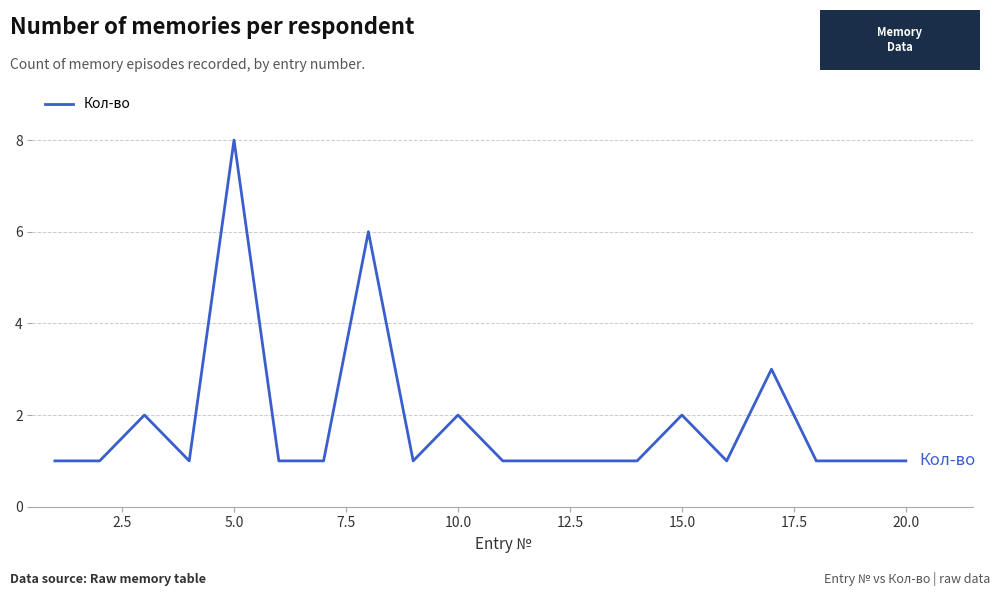

What is the greatest value displayed?

8